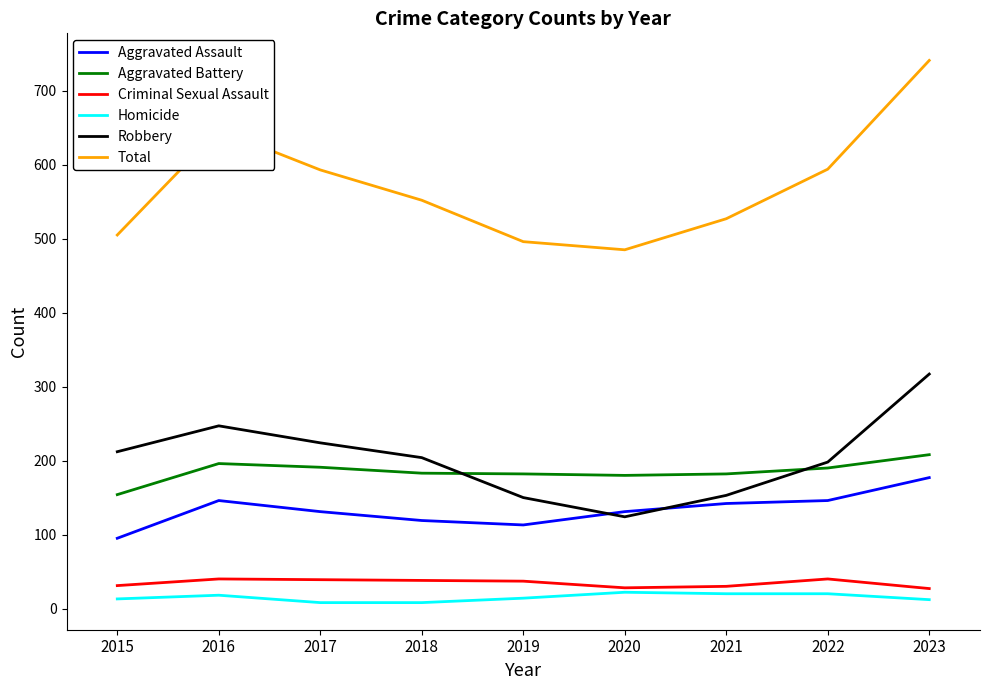

True or false: Aggravated Battery has a value of 254 at 2015.

False